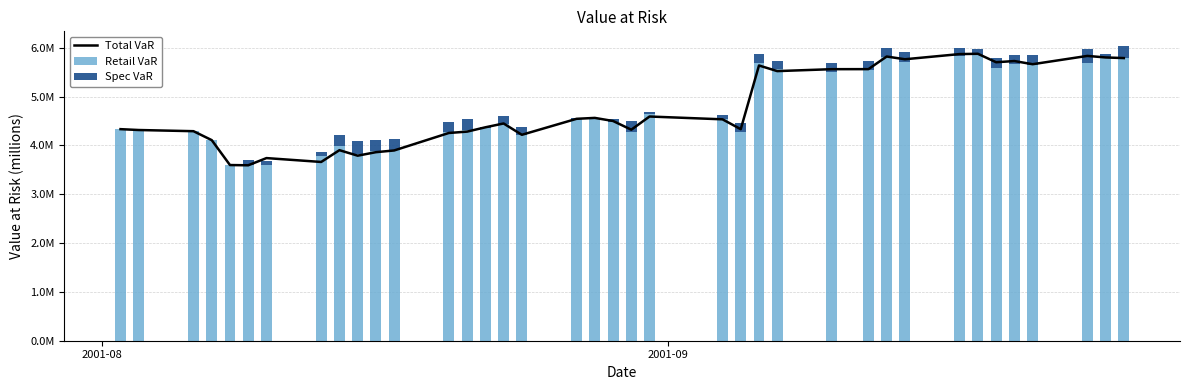

Are the bars horizontal?

No